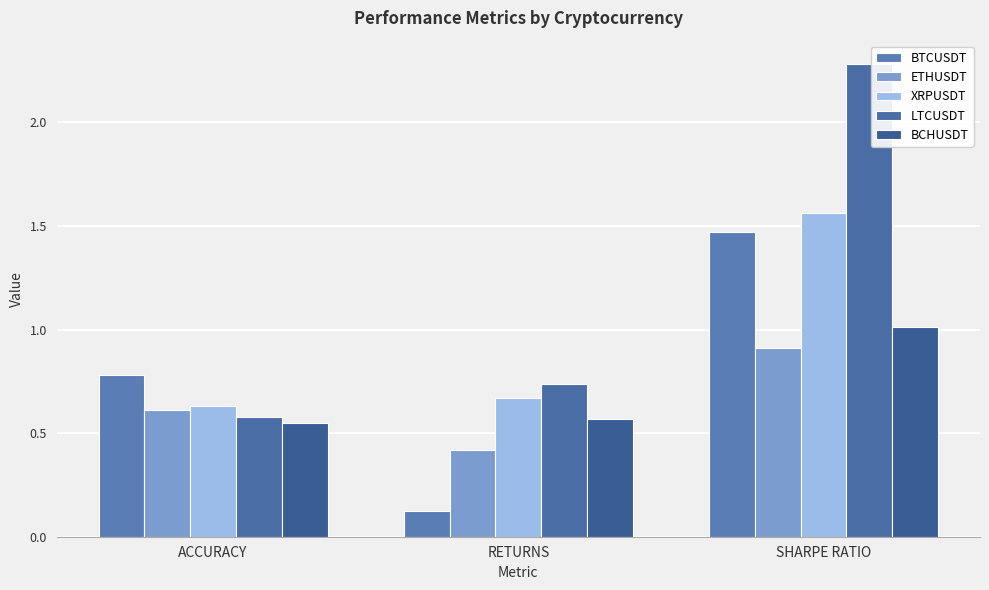

Does the chart contain stacked bars?

No